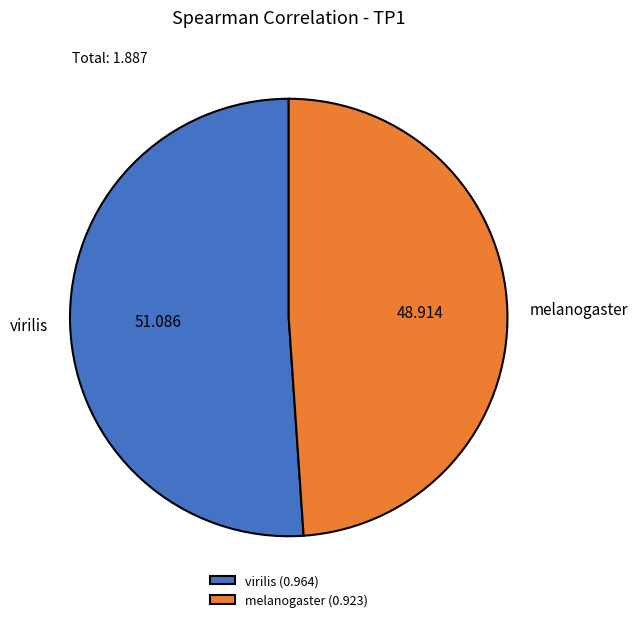

How many slices are in this pie chart?

2